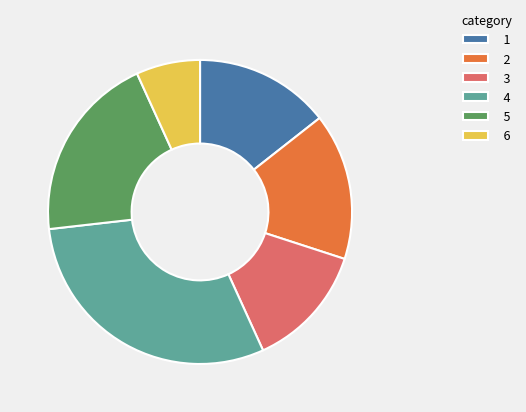

How many segments does this pie chart have?

6